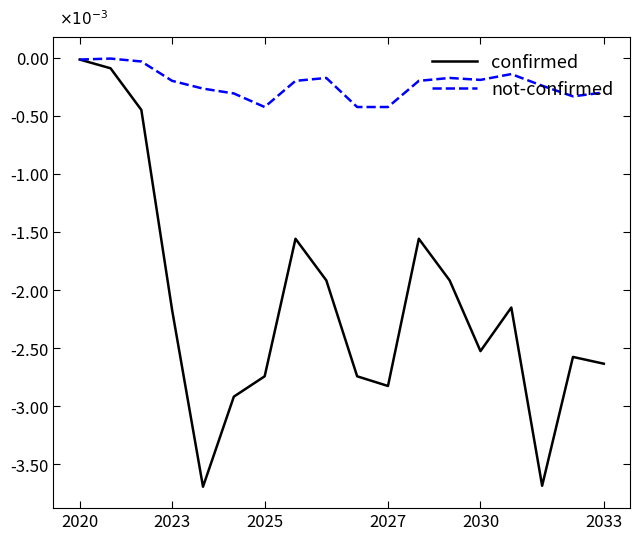

What are all the series names shown in the legend?

confirmed, not-confirmed